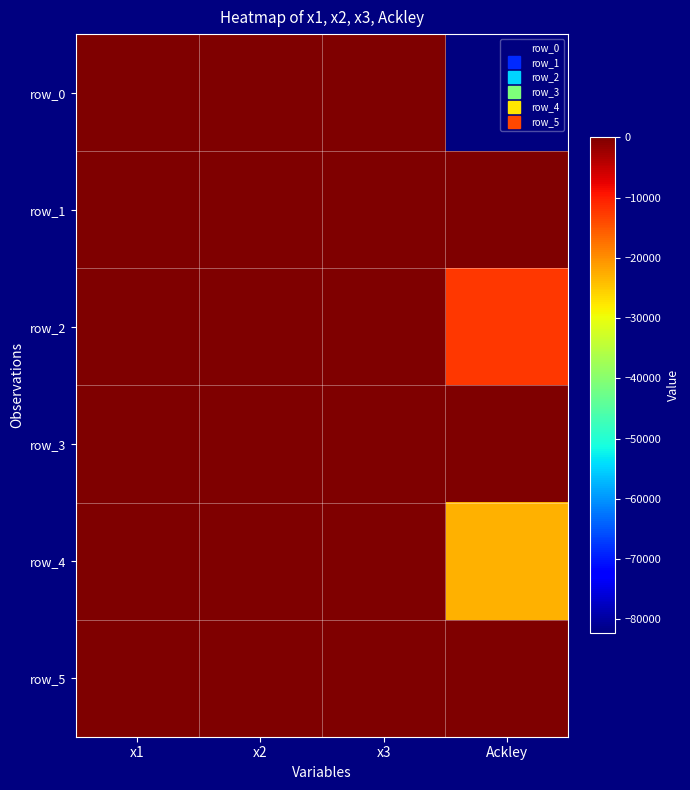

What is the spread (max minus min) of values at x1?

11.9